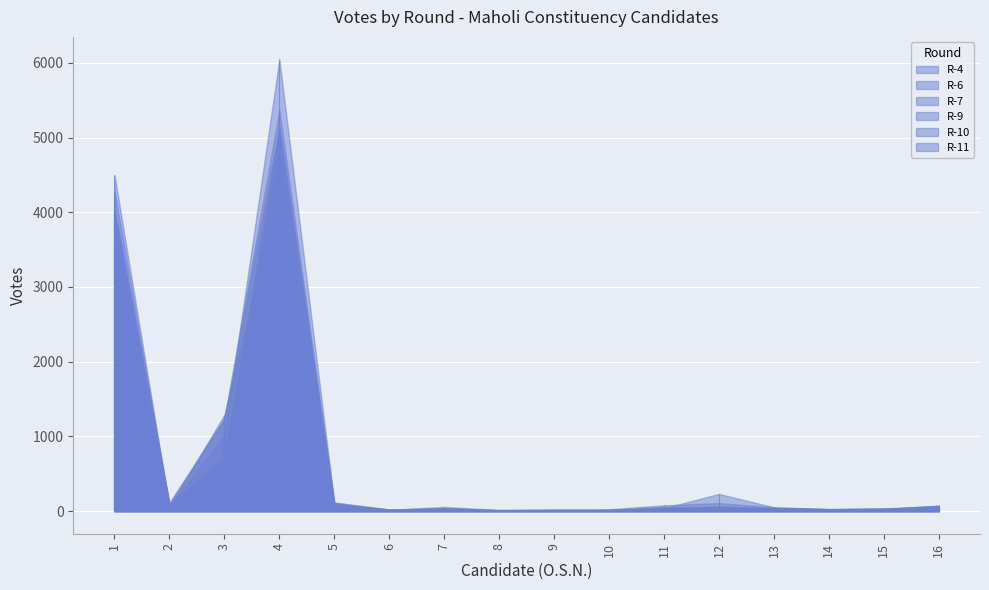

At which category is the sum across all series the highest?

4